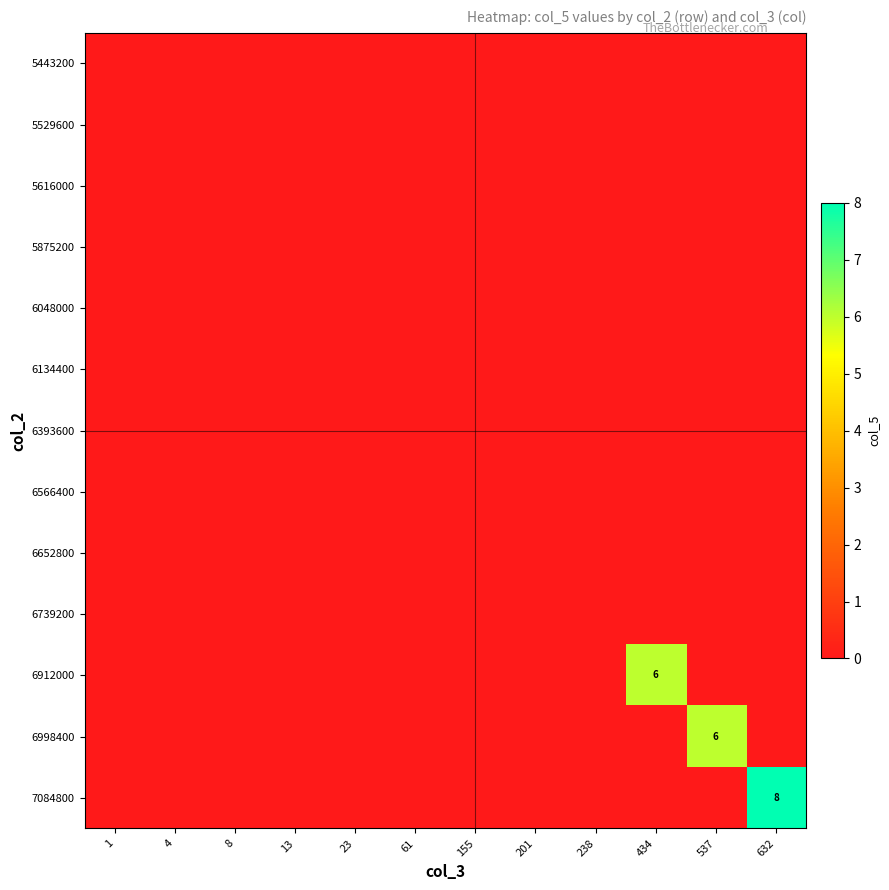

Which category has the highest value across all series?

632